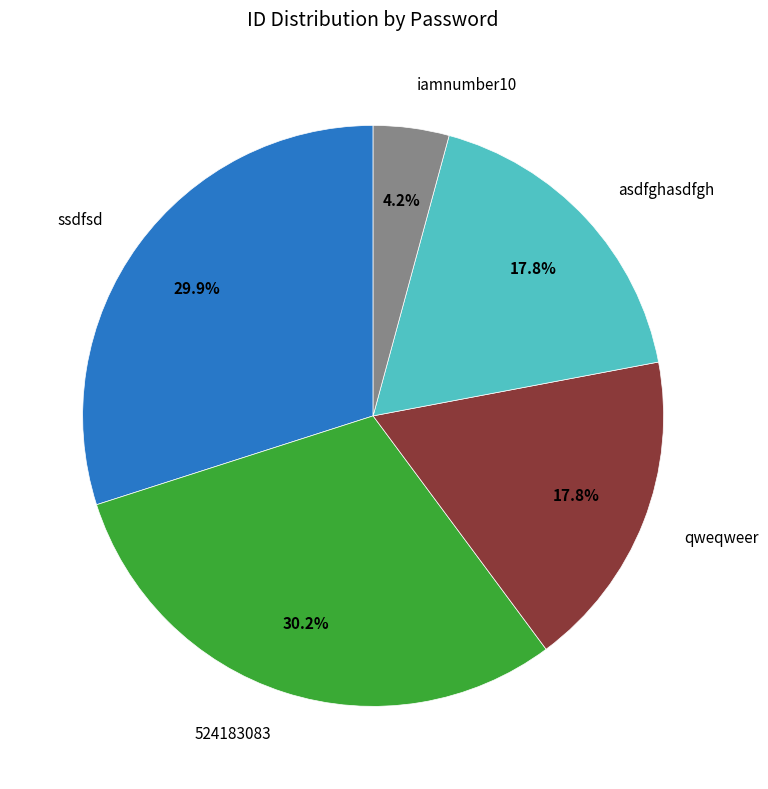

Is there a majority slice in this chart?

No